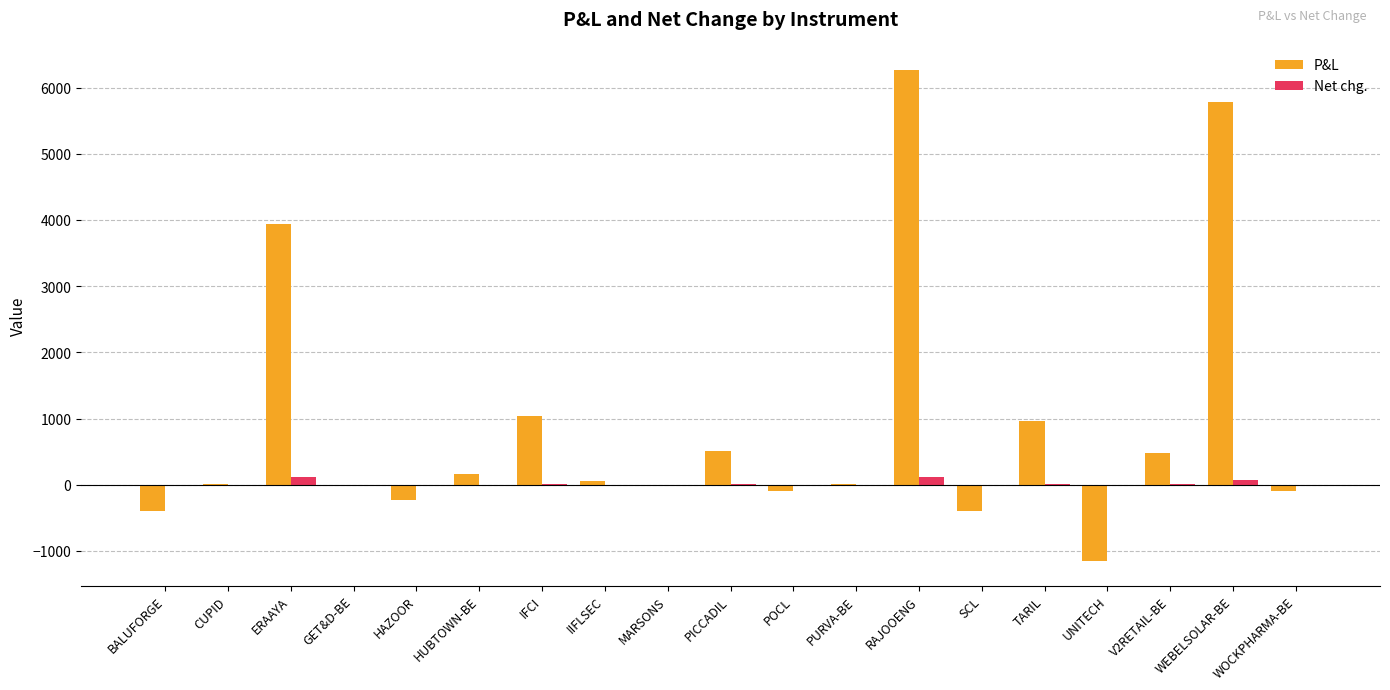

True or false: P&L has a value of 2703.9 at ERAAYA.

False